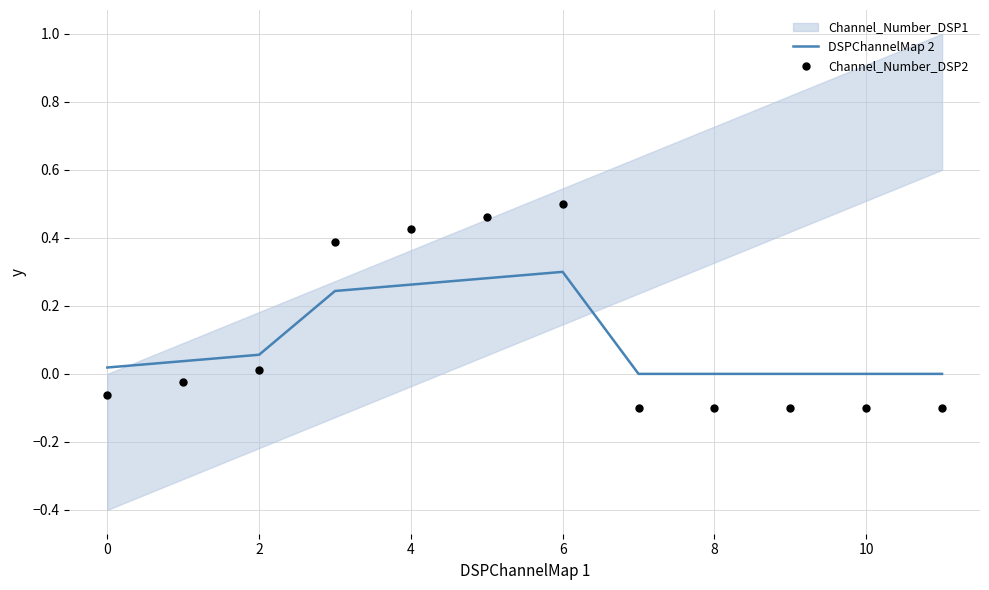

The DSPChannelMap 2 series shows 0.4 at 4. True or false?

False